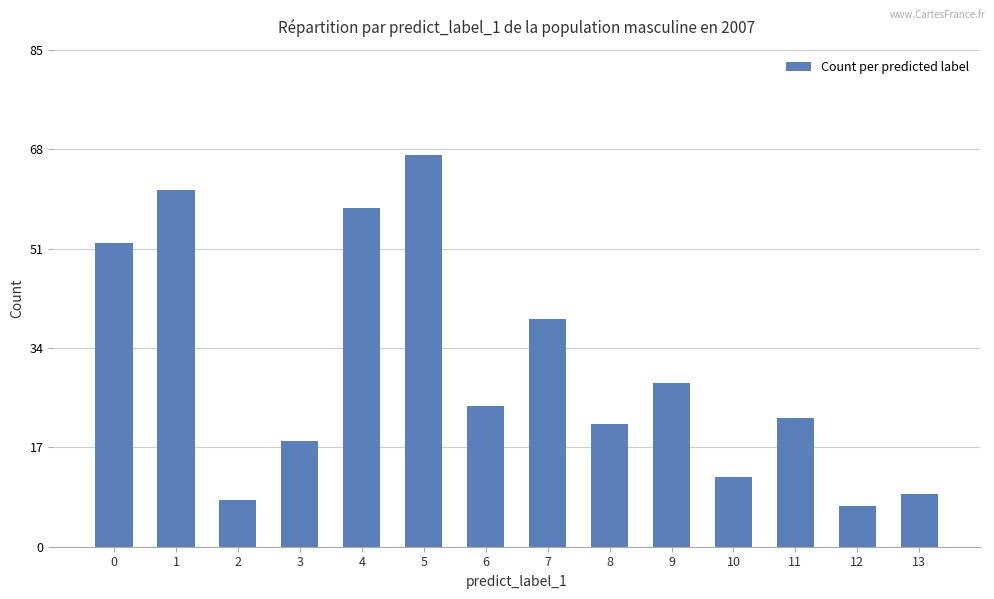

Reading left to right, transcribe all the data shown in this chart.

52	61	8	18	58	67	24	39	21	28	12	22	7	9